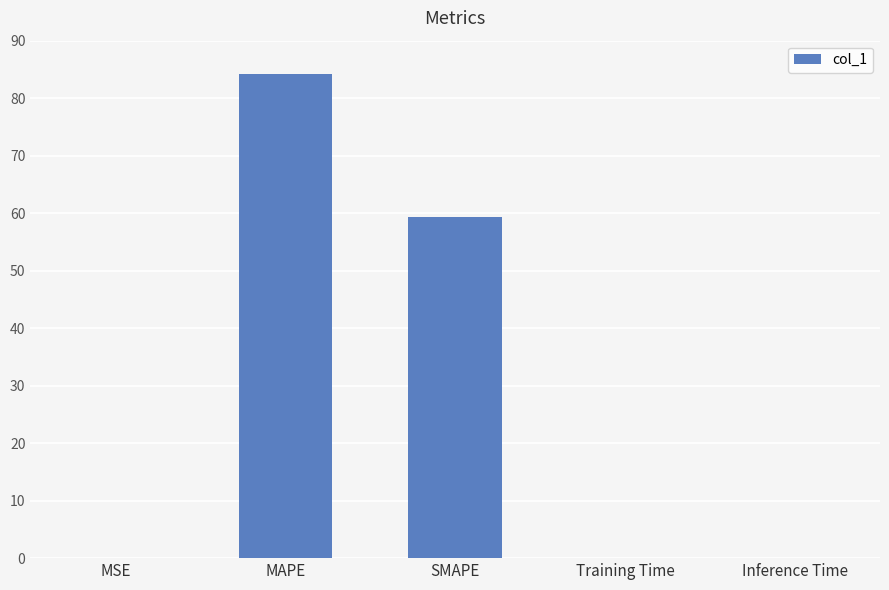

What is the sum of all values?

143.5